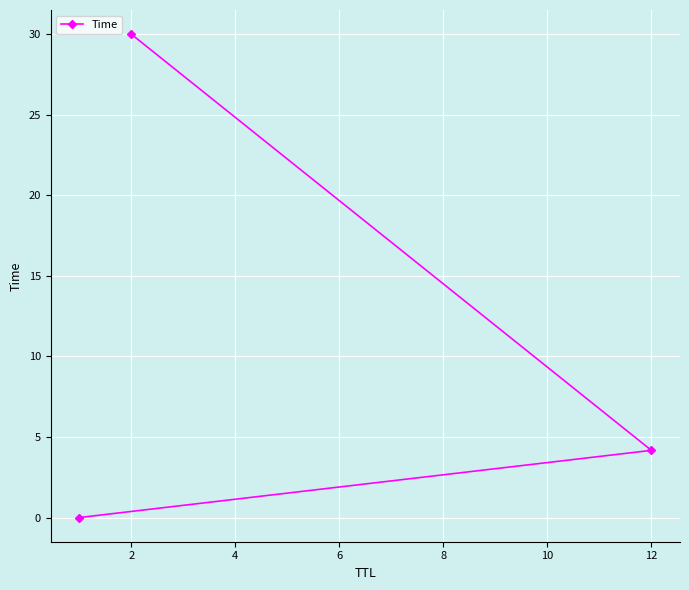

What is the change in value from 2 to 12?

-25.8